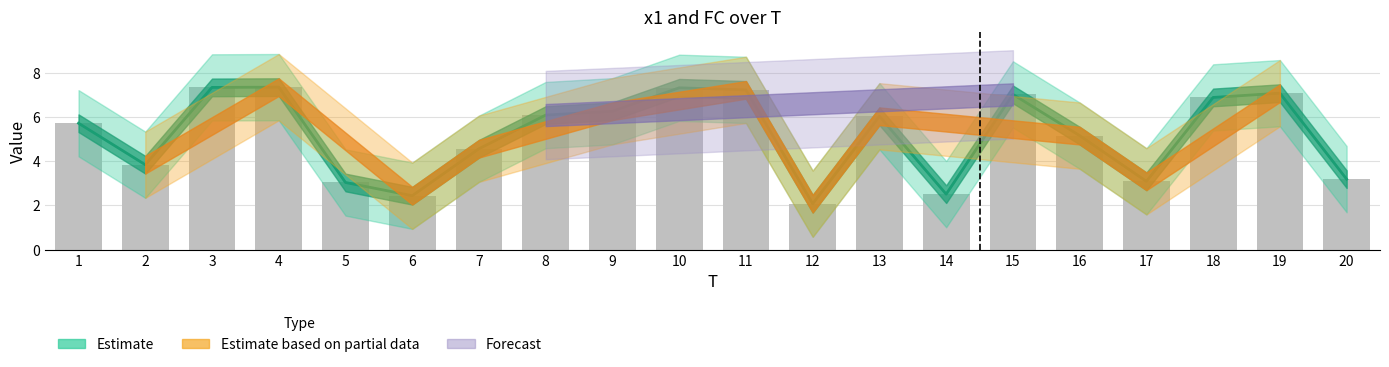

The chart shows a value of 7.3 at 10. True or false?

True